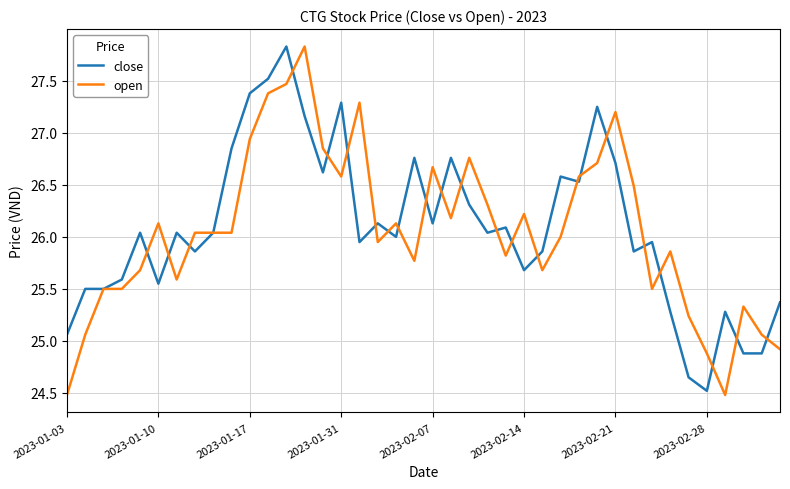

What is the highest value of the open series?

27.8